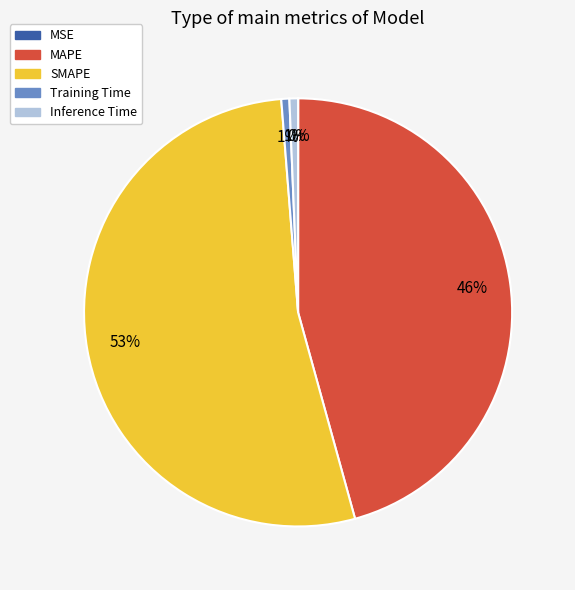

Do MAPE and Inference Time together represent more than half of the pie?

No